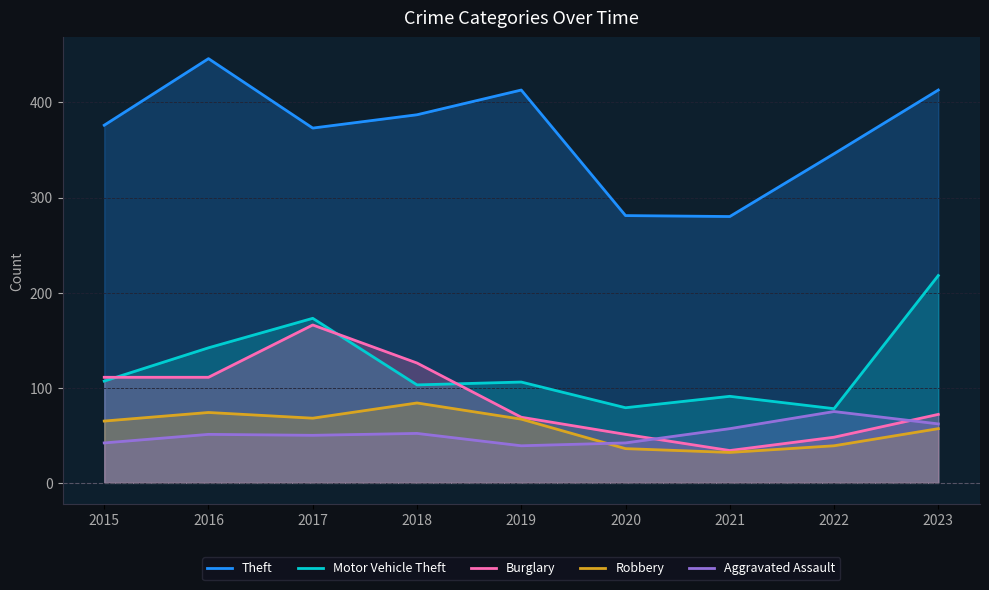

True or false: Theft and Burglary cross at least once.

False